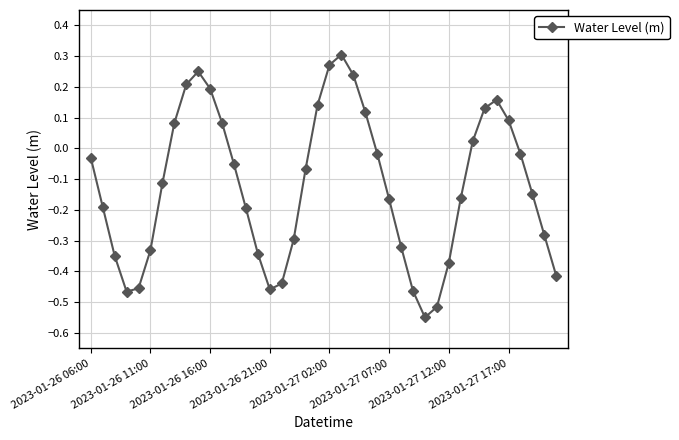

True or false: there are more than 2 points higher than both neighbors.

True